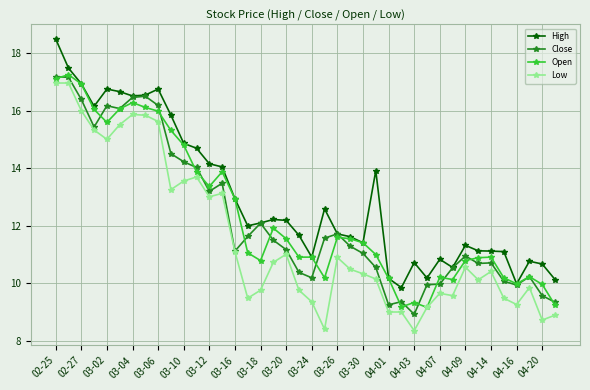

True or false: High has more than 0 points higher than both neighbors.

True